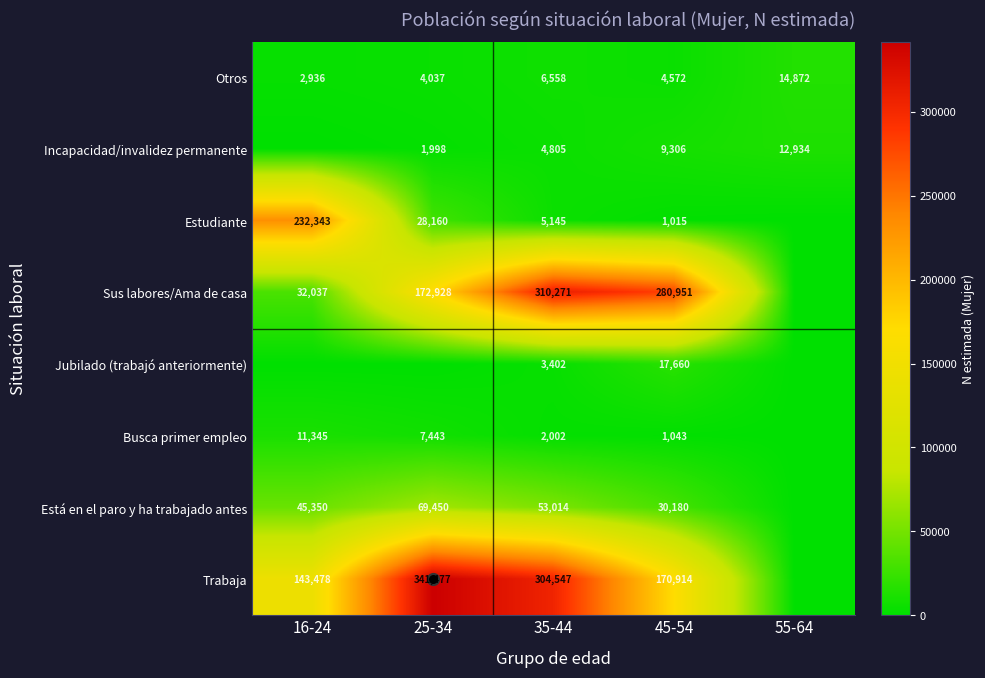

Which has a higher value, 16-24 or 25-34?

25-34